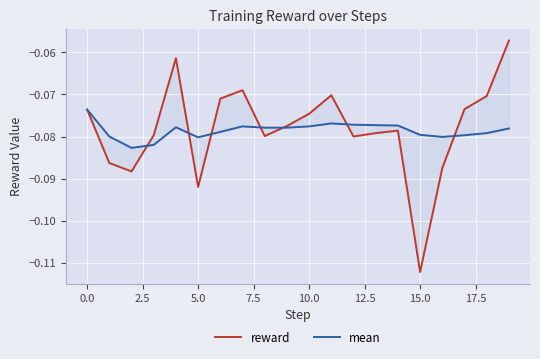

The value of reward at 0.0 is -0.1. True or false?

False